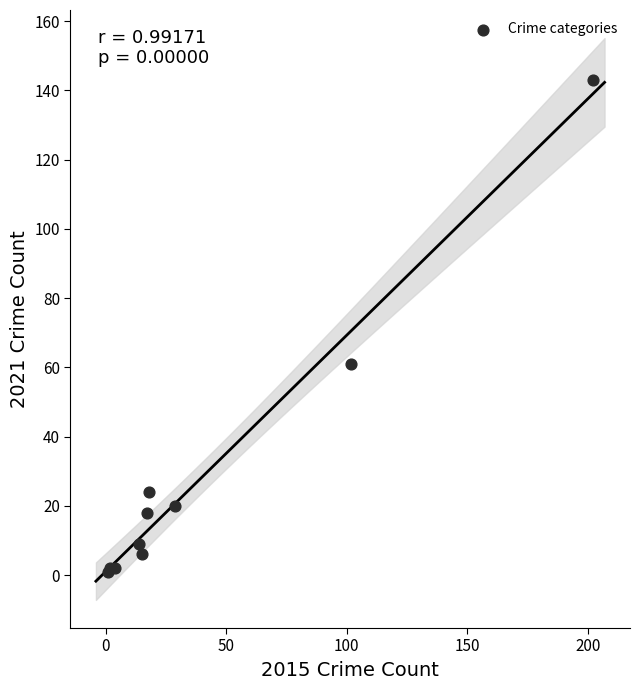

What Y value in the scatter plot is closest to 72?

61